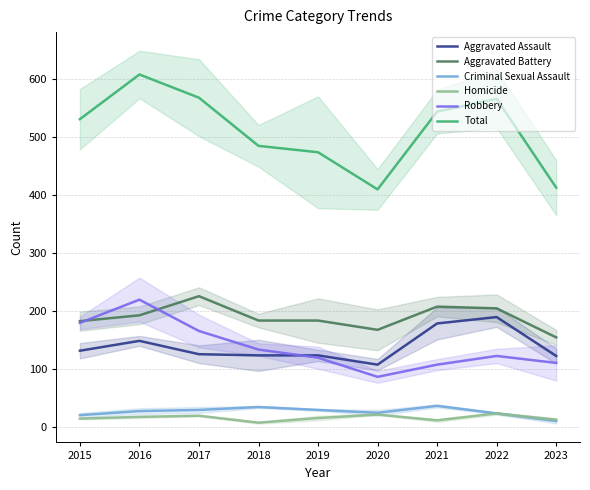

Is this an area chart (filled region under the line)?

No